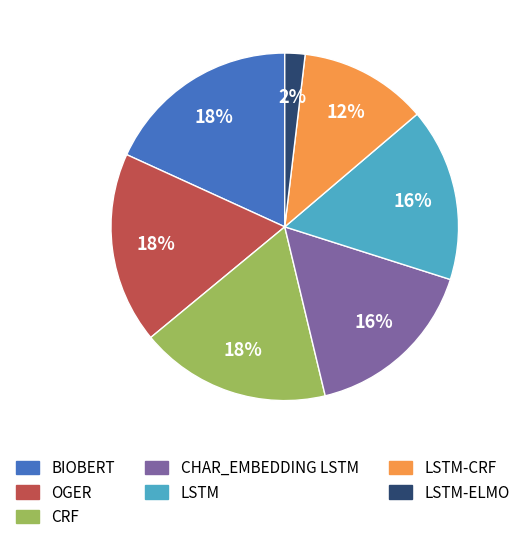

How many segments does this pie chart have?

7